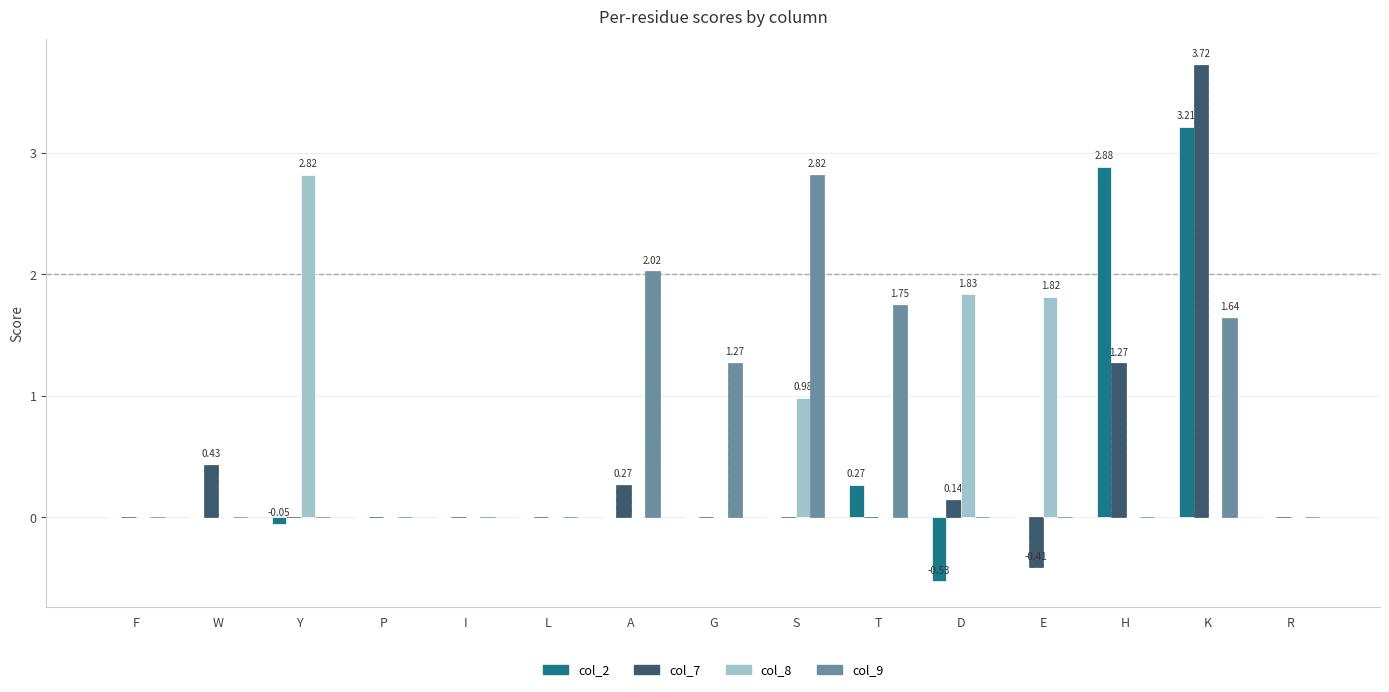

Count the number of data series in this chart.

4